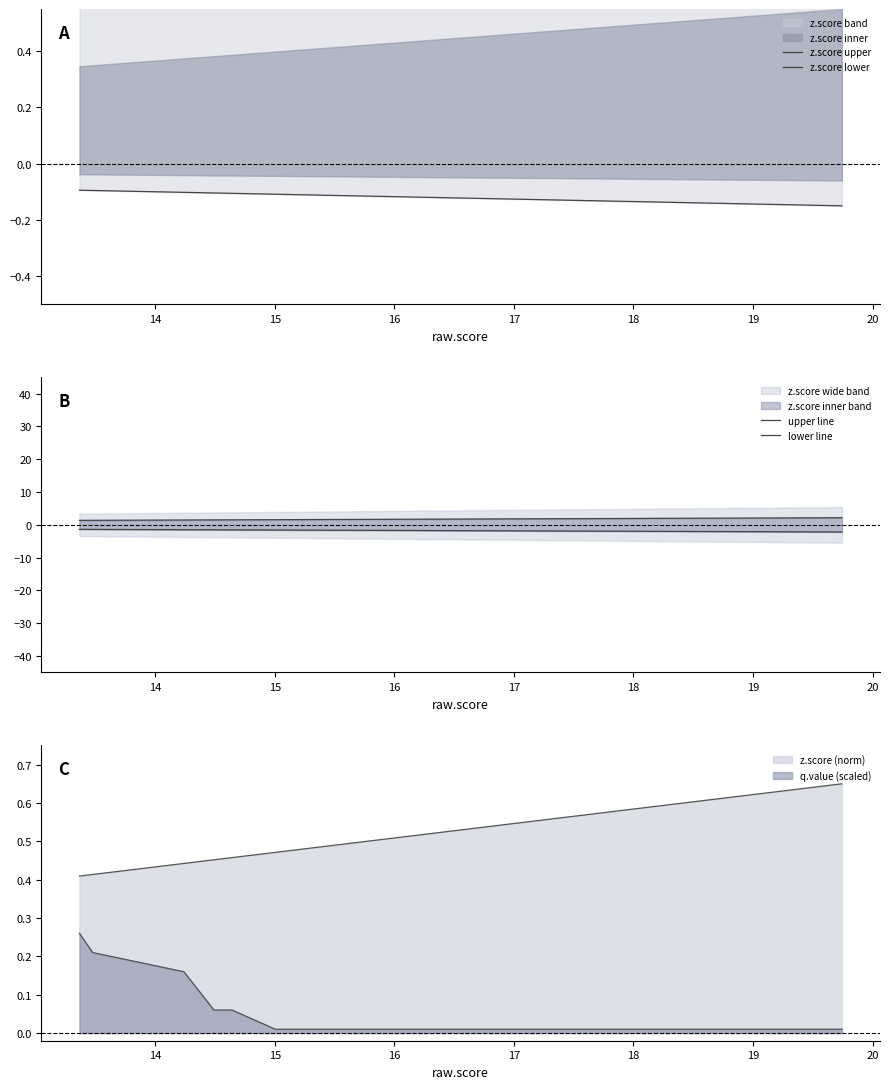

How many data points does each series have?

20